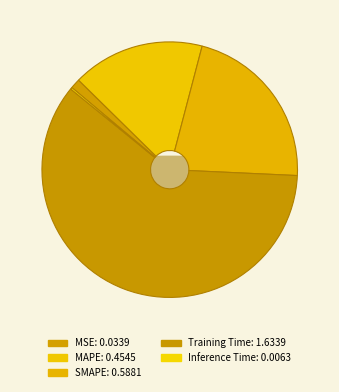

How many segments does this pie chart have?

5